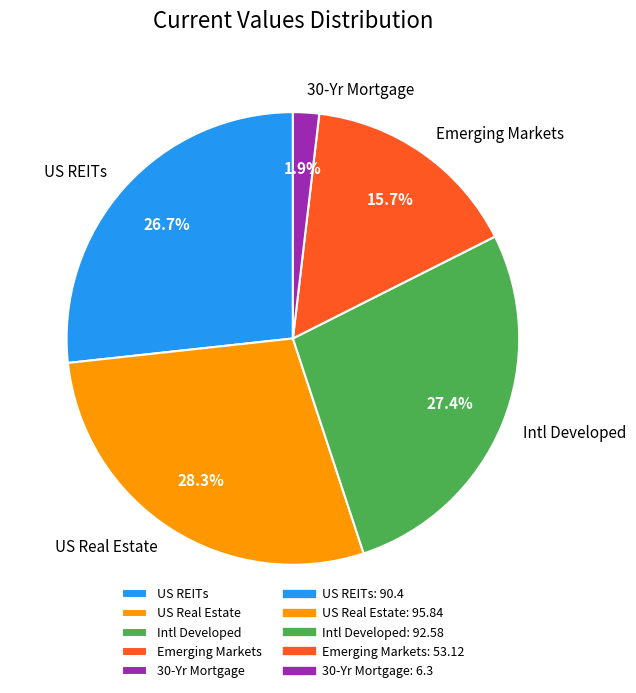

Which slice is the largest?

US Real Estate